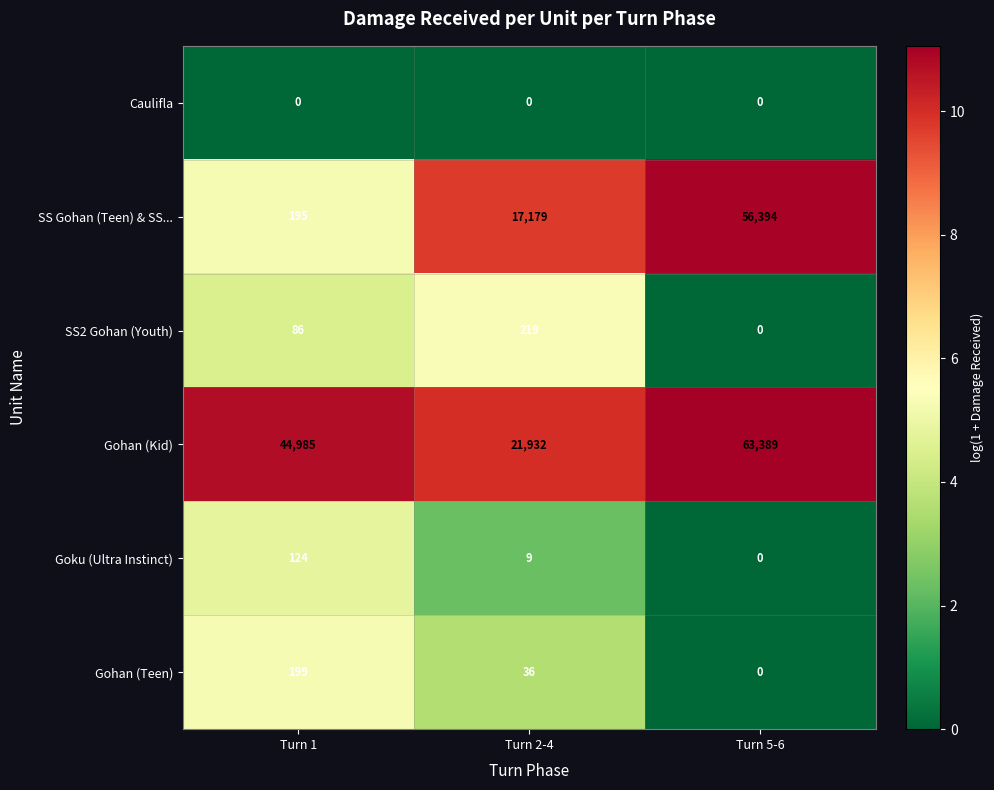

Which series has the largest total across all categories?

Gohan (Kid)